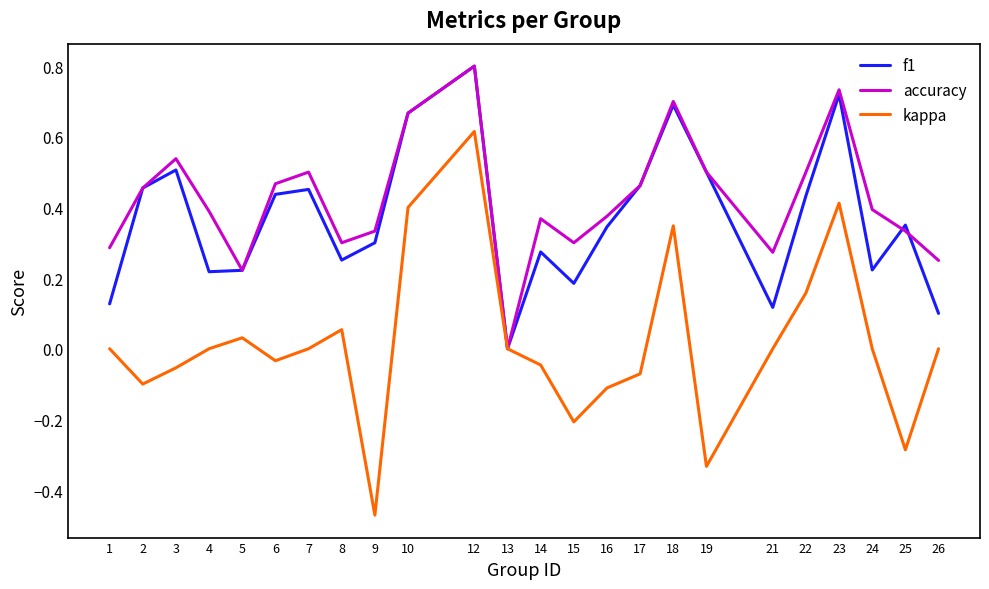

Which category has the highest value in the accuracy series?

12